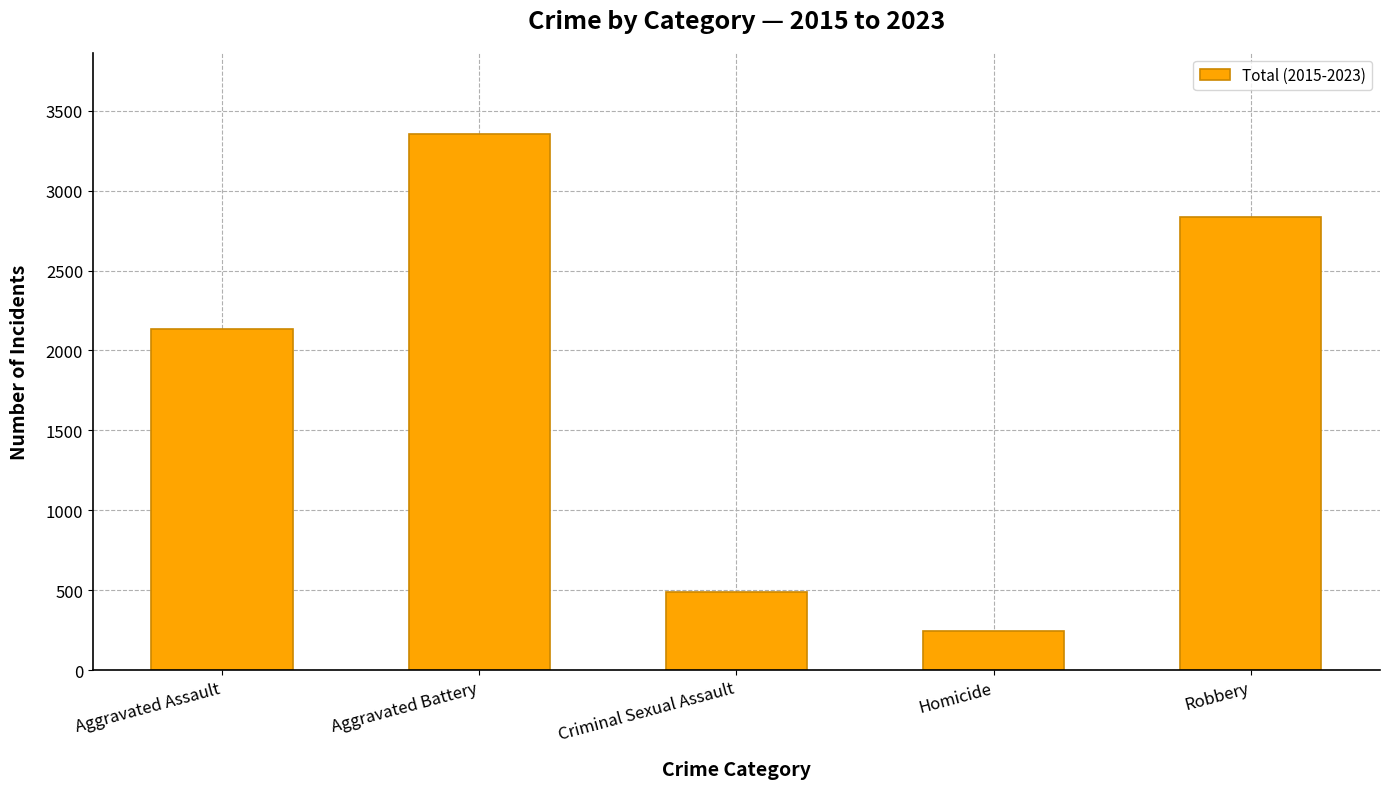

Does the chart contain stacked bars?

No